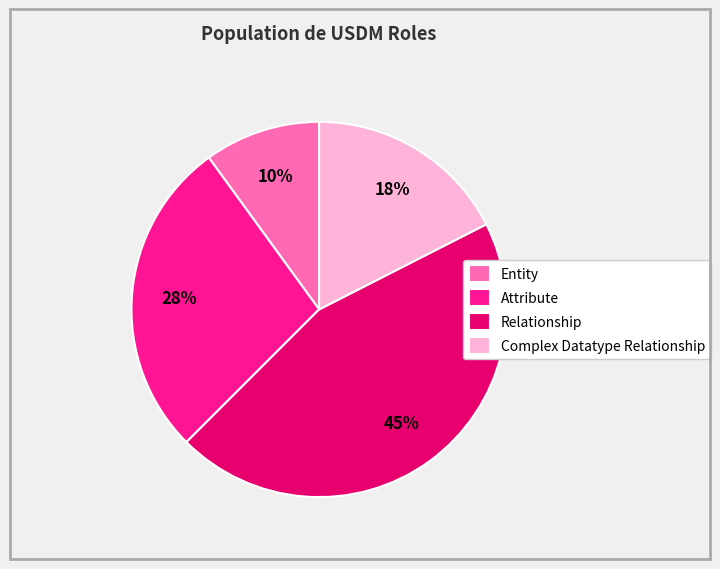

Between Entity and Relationship, which is larger?

Relationship